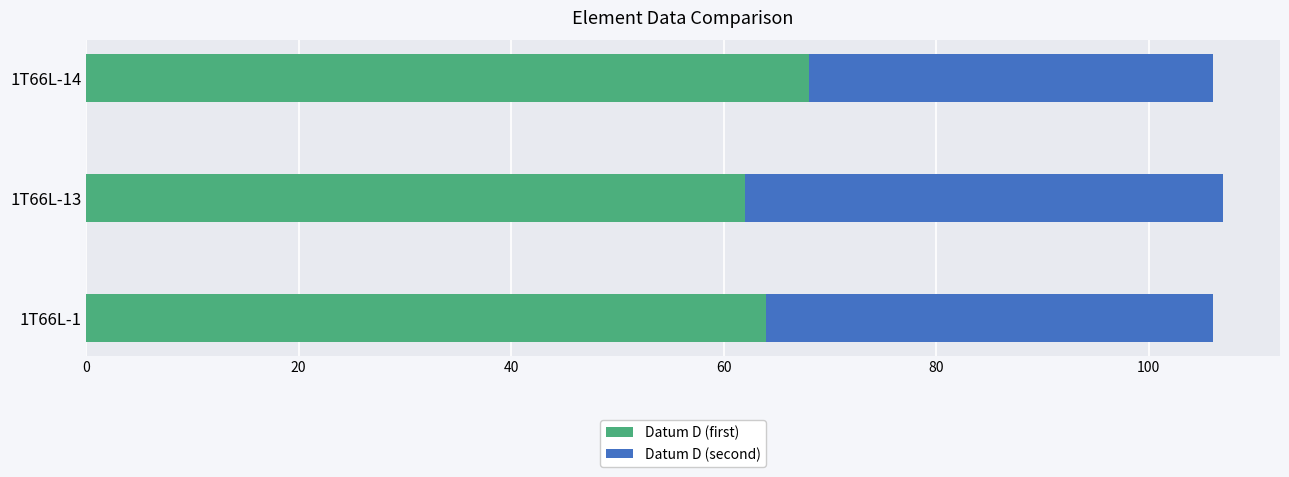

The value of Datum D (first) at 1T66L-14 is 68. True or false?

True